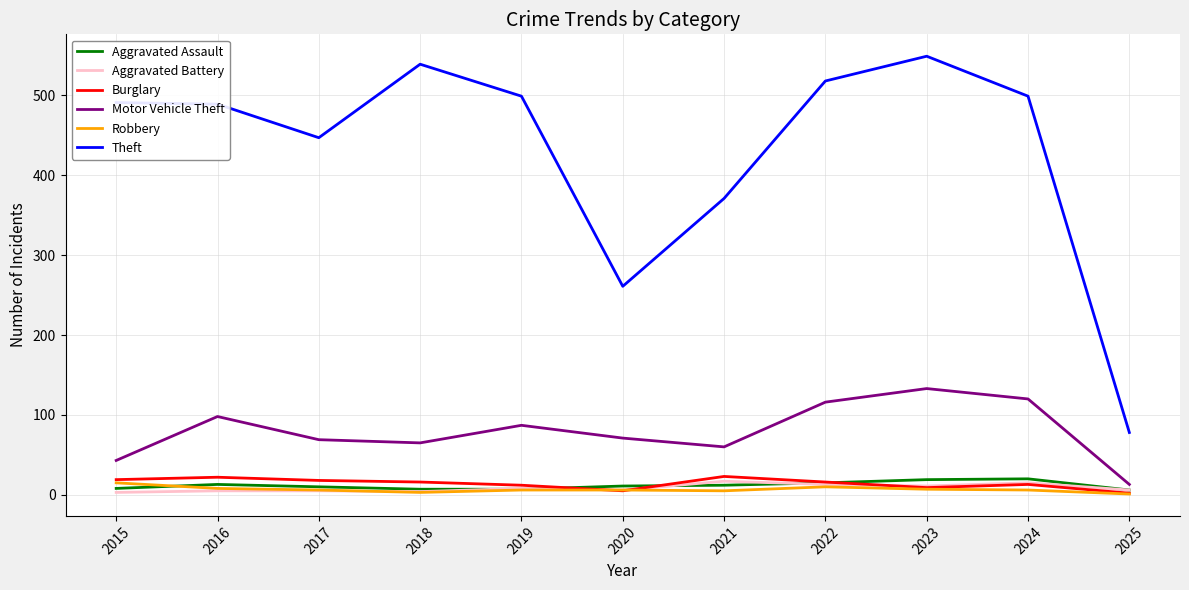

Which category has the highest value in the Robbery series?

2015